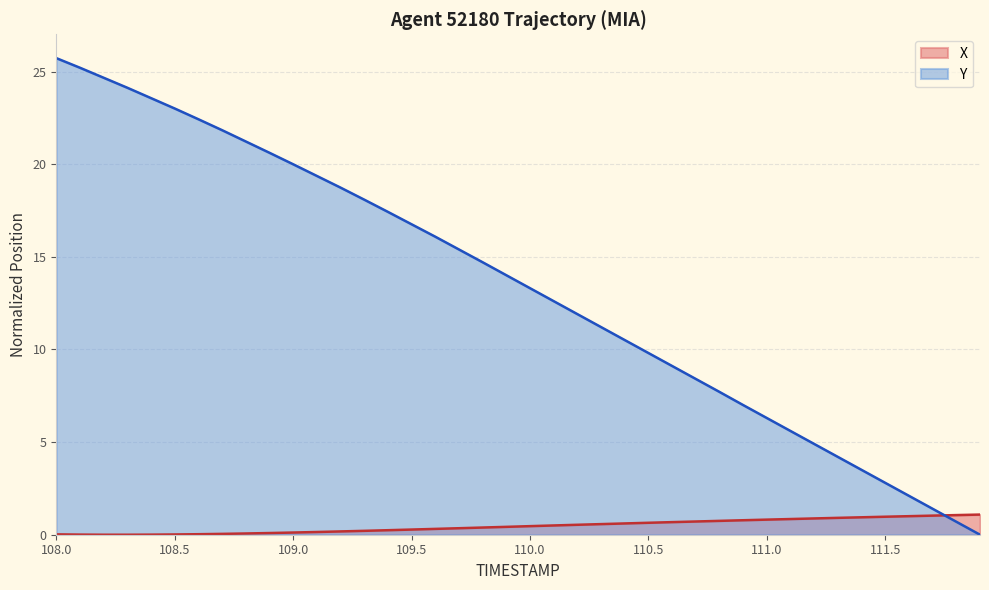

After their last crossing, which series has the higher values: X or Y?

X